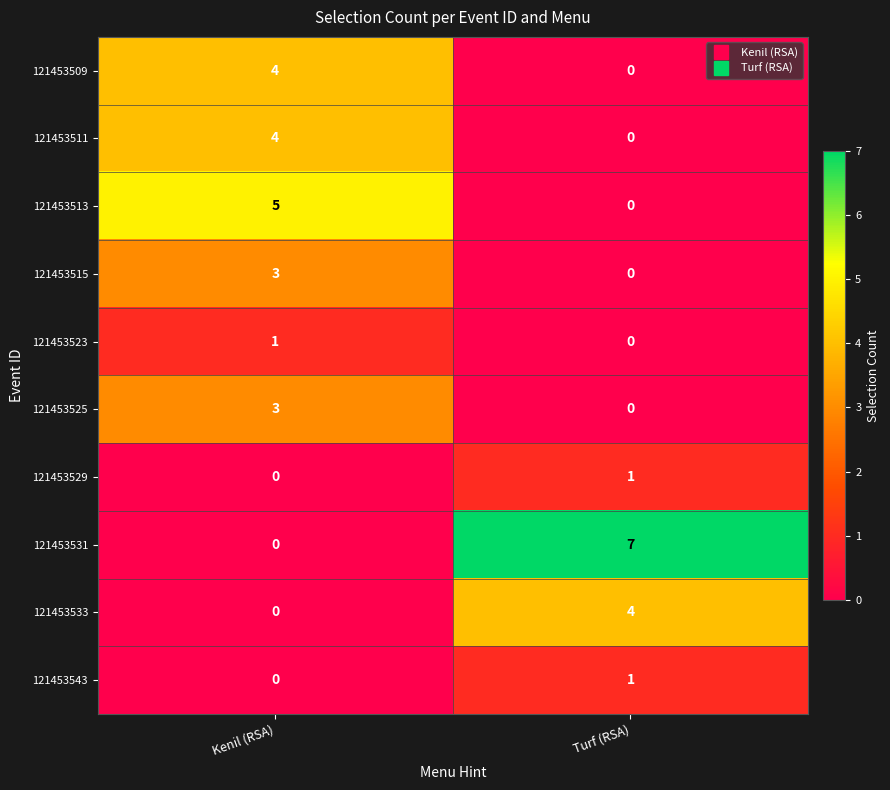

What is the difference between the highest and lowest values at Kenil (RSA)?

5